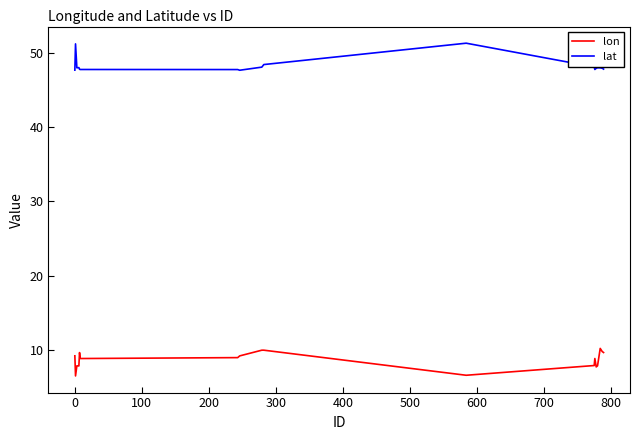

Which series has the largest total across all categories?

lat